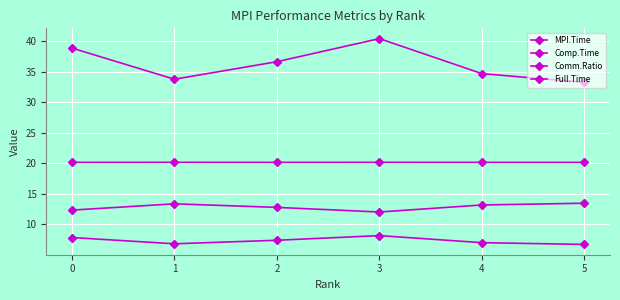

How many values in the Comm.Ratio series are below 36?

3